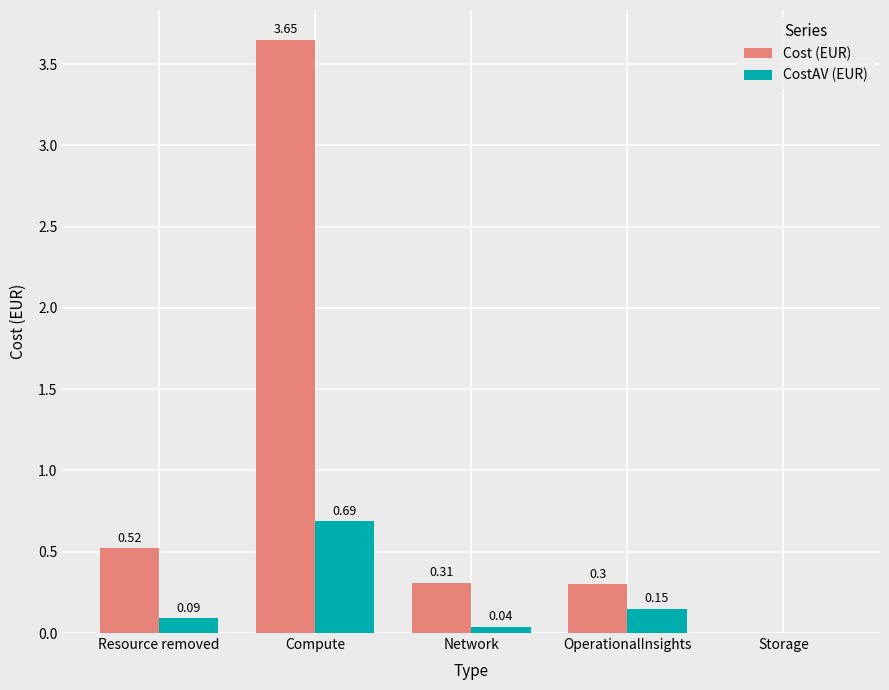

Which series changed the most between Resource removed and Network?

Cost (EUR)